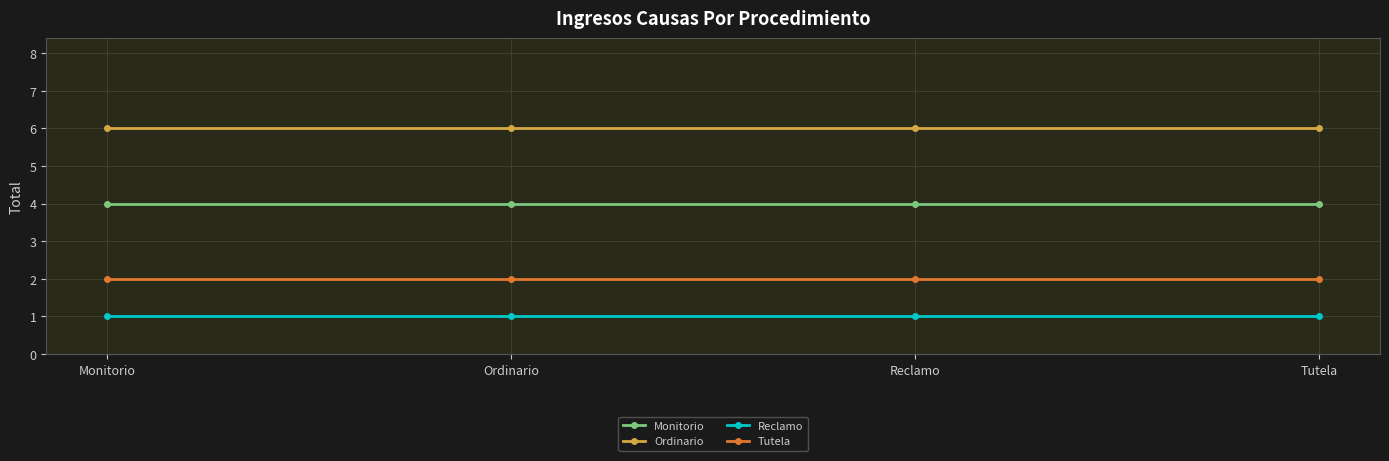

The value of Ordinario at Ordinario is 6. True or false?

True